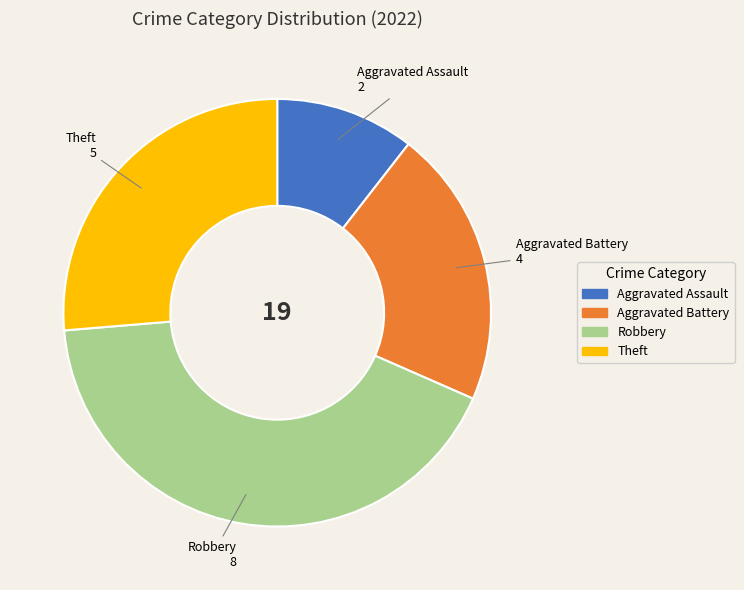

The Aggravated Battery slice represents 21% of the pie. True or false?

True